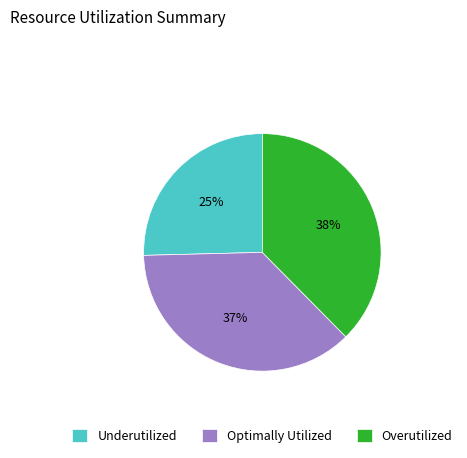

Between Overutilized and Underutilized, which is larger?

Overutilized